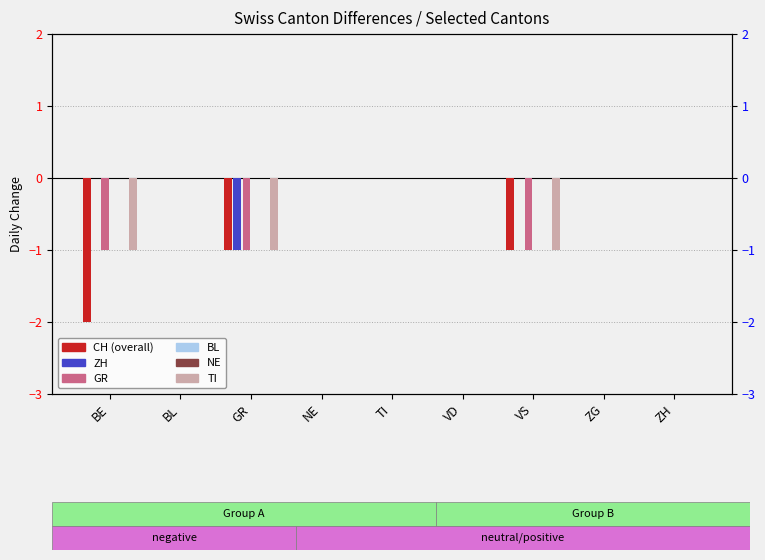

Reading left to right, what are all the values shown in this chart?

CH: BE=-2	BL=0	GR=-1	NE=0	TI=0	VD=0	VS=-1	ZG=0	ZH=0
ZH: BE=0	BL=0	GR=-1	NE=0	TI=0	VD=0	VS=0	ZG=0	ZH=0
GR: BE=-1	BL=0	GR=-1	NE=0	TI=0	VD=0	VS=-1	ZG=0	ZH=0
BL: BE=0	BL=0	GR=0	NE=0	TI=0	VD=0	VS=0	ZG=0	ZH=0
NE: BE=0	BL=0	GR=0	NE=0	TI=0	VD=0	VS=0	ZG=0	ZH=0
TI: BE=-1	BL=0	GR=-1	NE=0	TI=0	VD=0	VS=-1	ZG=0	ZH=0